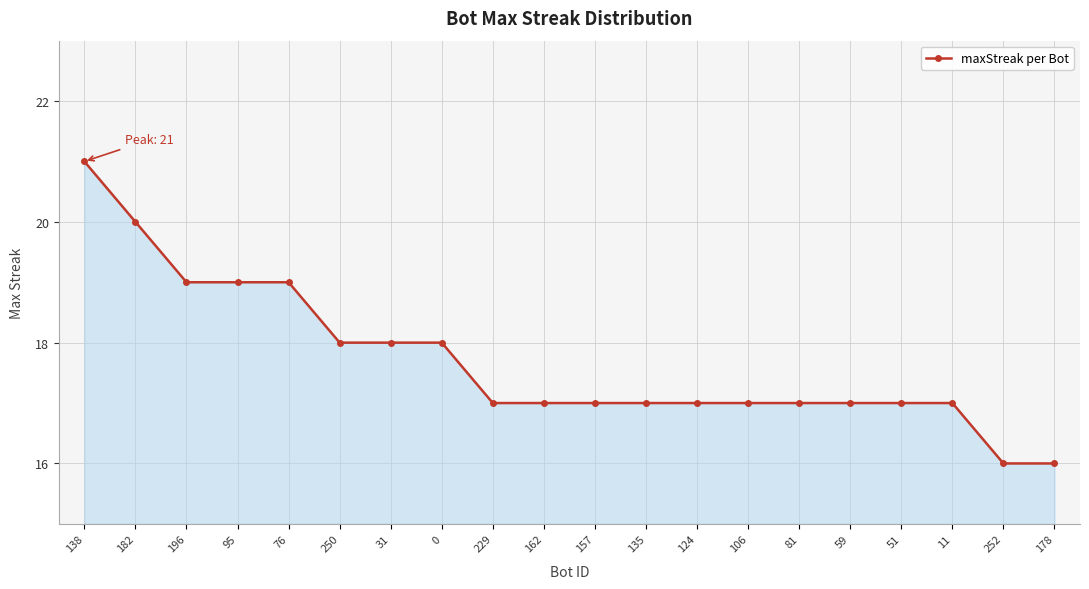

What is the difference between the maximum and second lowest values?

5